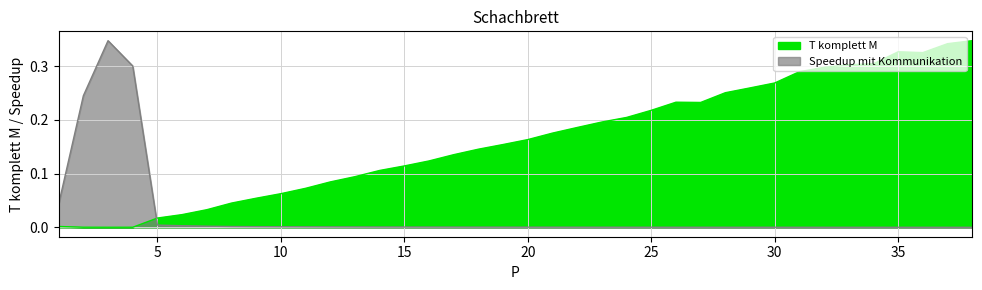

How many times do T komplett M and Speedup mit Kommunikation cross each other?

1